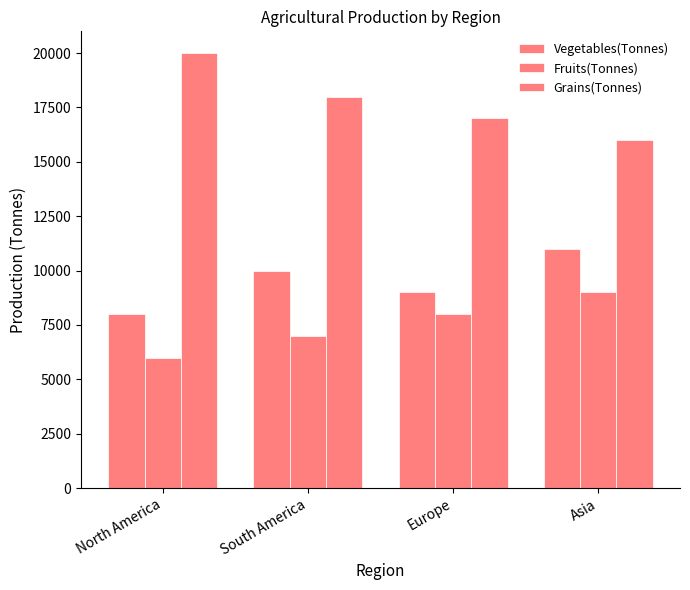

What value does the Vegetables(Tonnes) series have at Asia, to the nearest 50?

11000